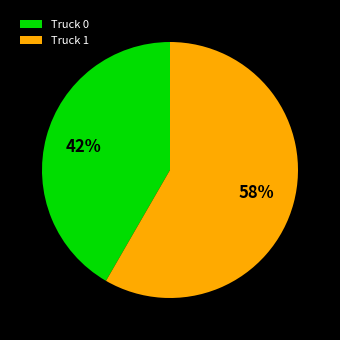

Combined, do Truck 0 and Truck 1 account for over 50%?

Yes